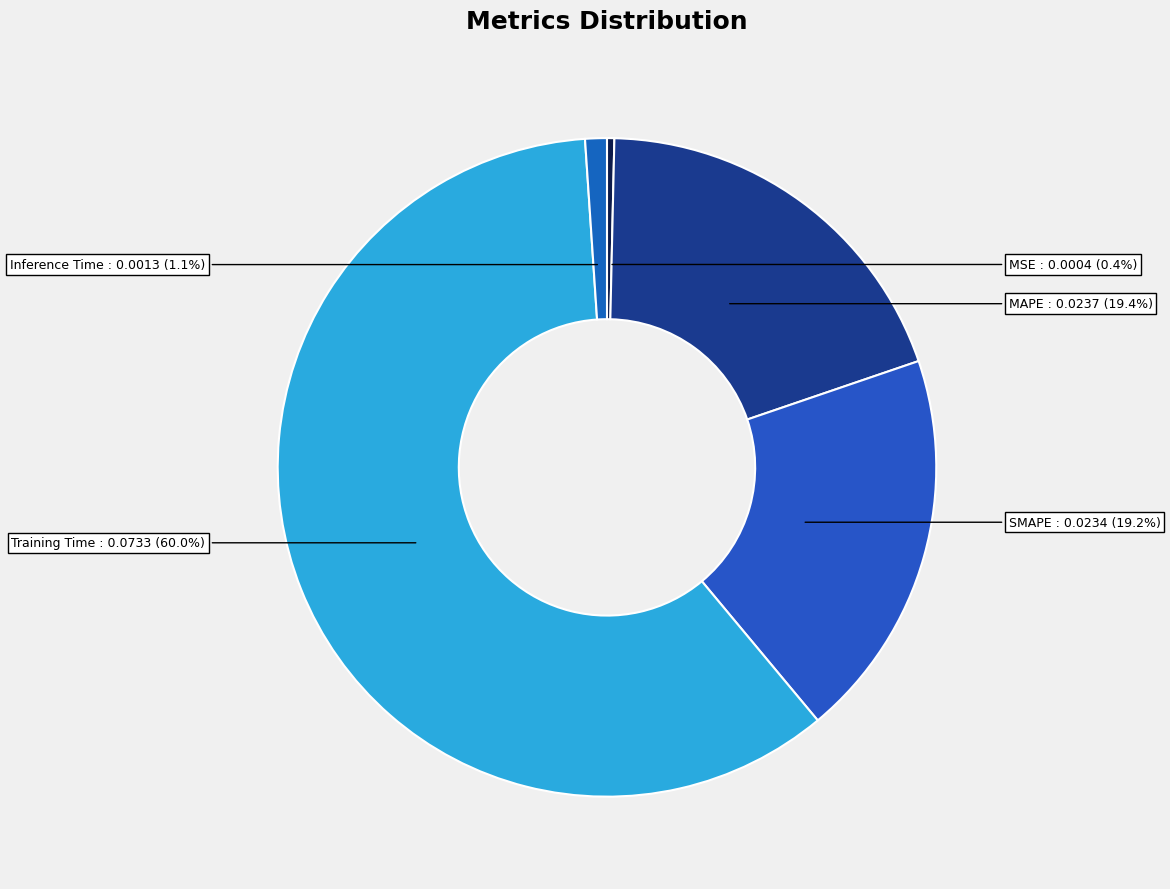

Count the number of slices in the pie.

5